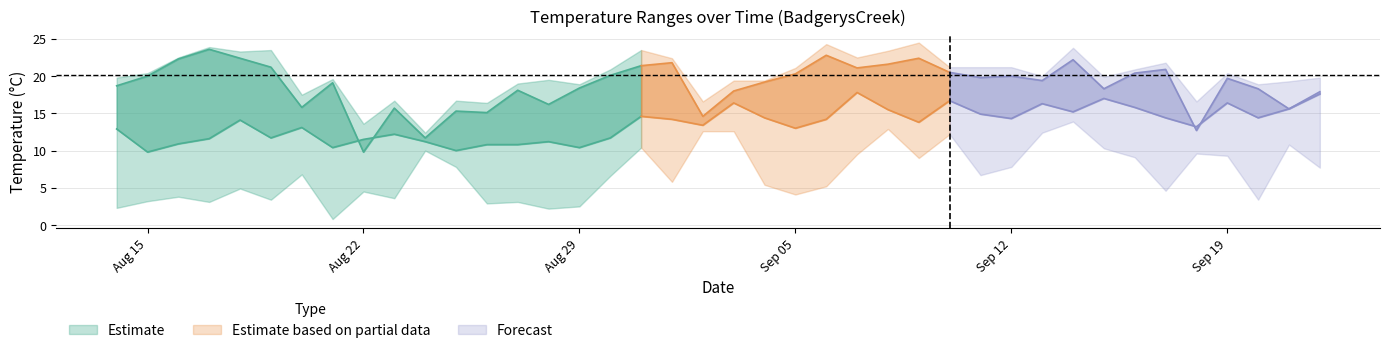

In MaxTemp, how many points are lower than both neighbors (excluding endpoints)?

12